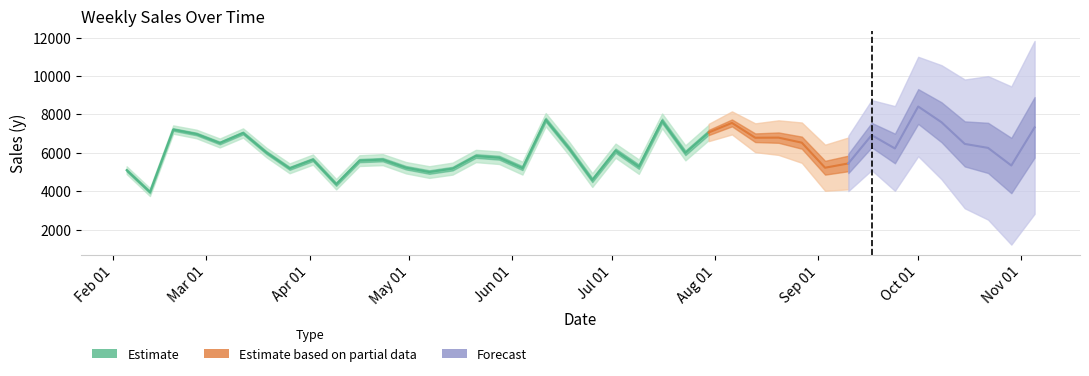

Between 2010-07-02 and 2010-06-04, which is larger?

2010-07-02